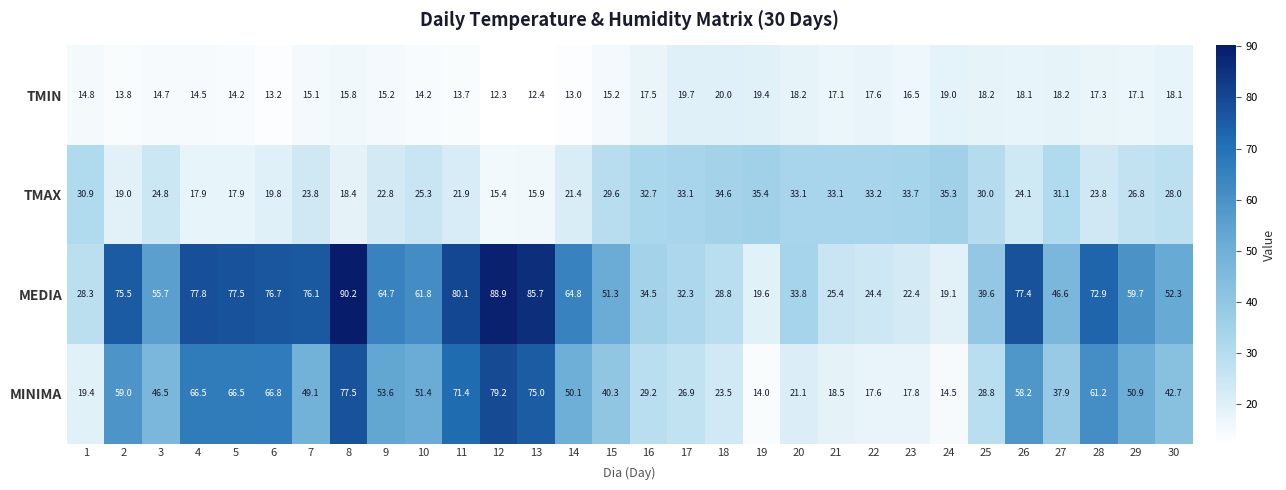

What is the difference between the highest and lowest values at 6?

63.5